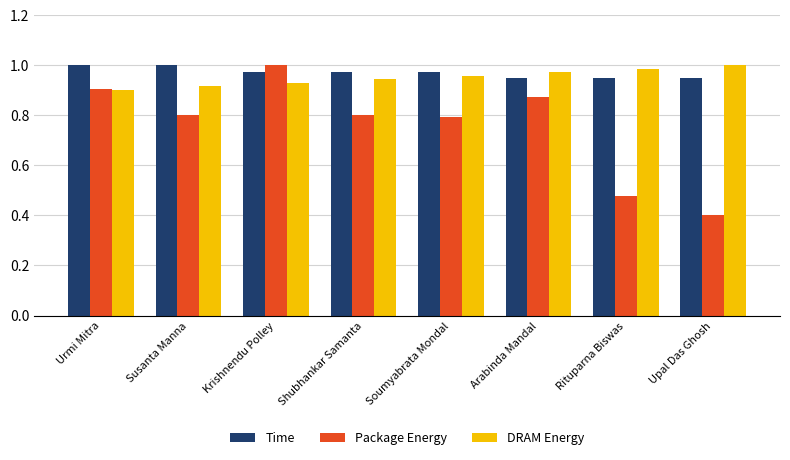

What is the minimum value shown in the chart?

0.4